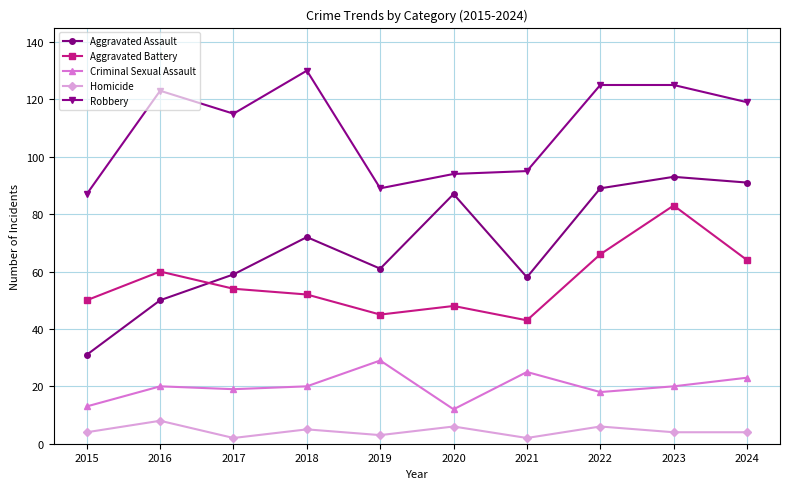

Which series has the largest range (max minus min)?

Aggravated Assault